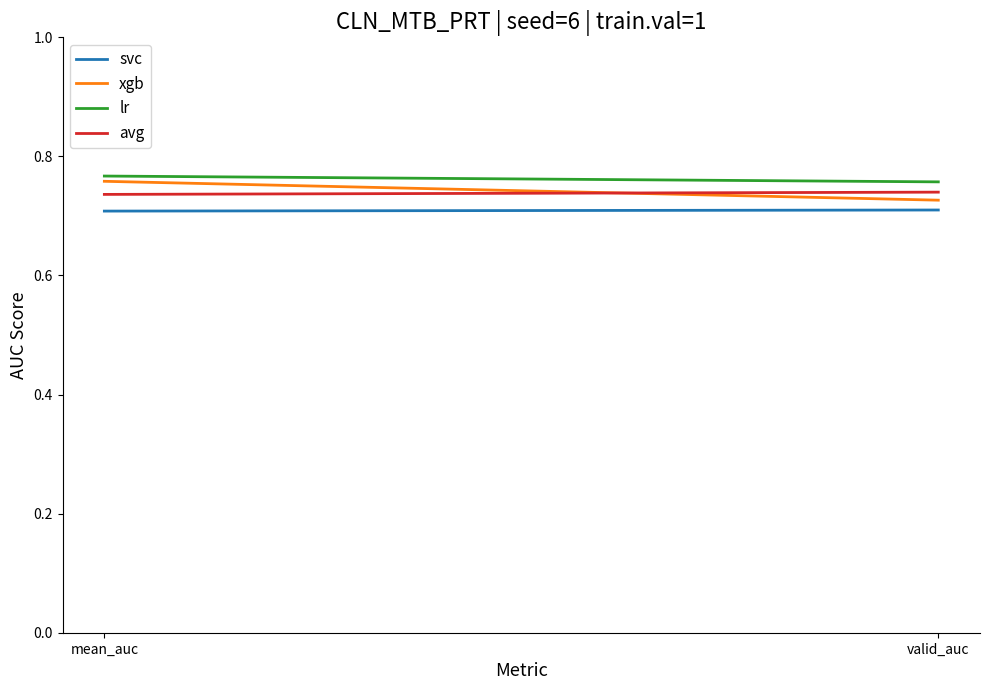

The lr series shows 0.8 at mean_auc. True or false?

True